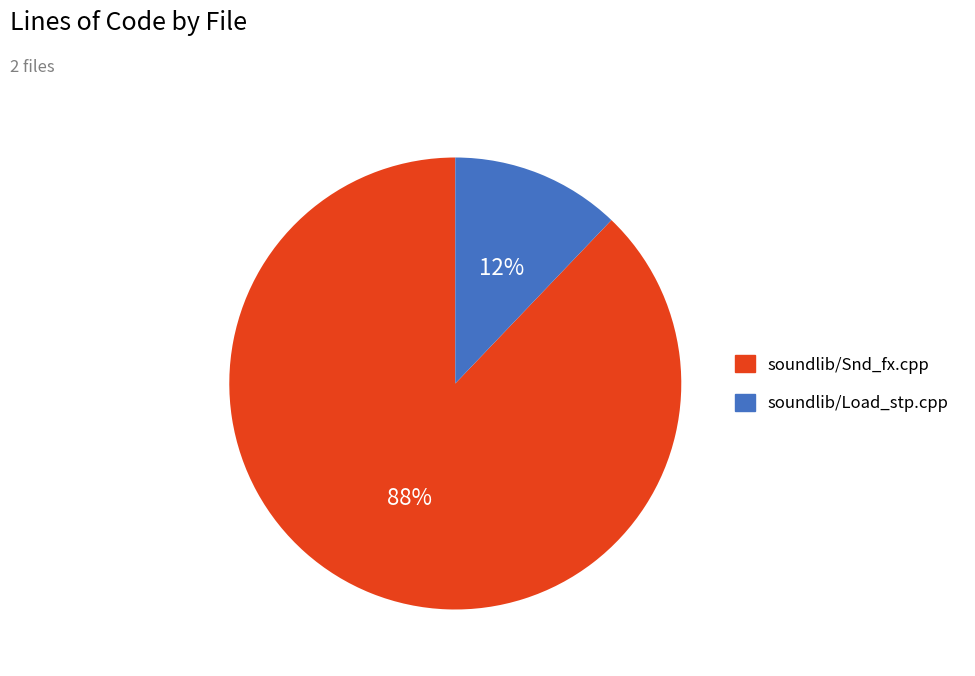

What percentage is the soundlib/Load_stp.cpp slice, to the nearest percent?

12%